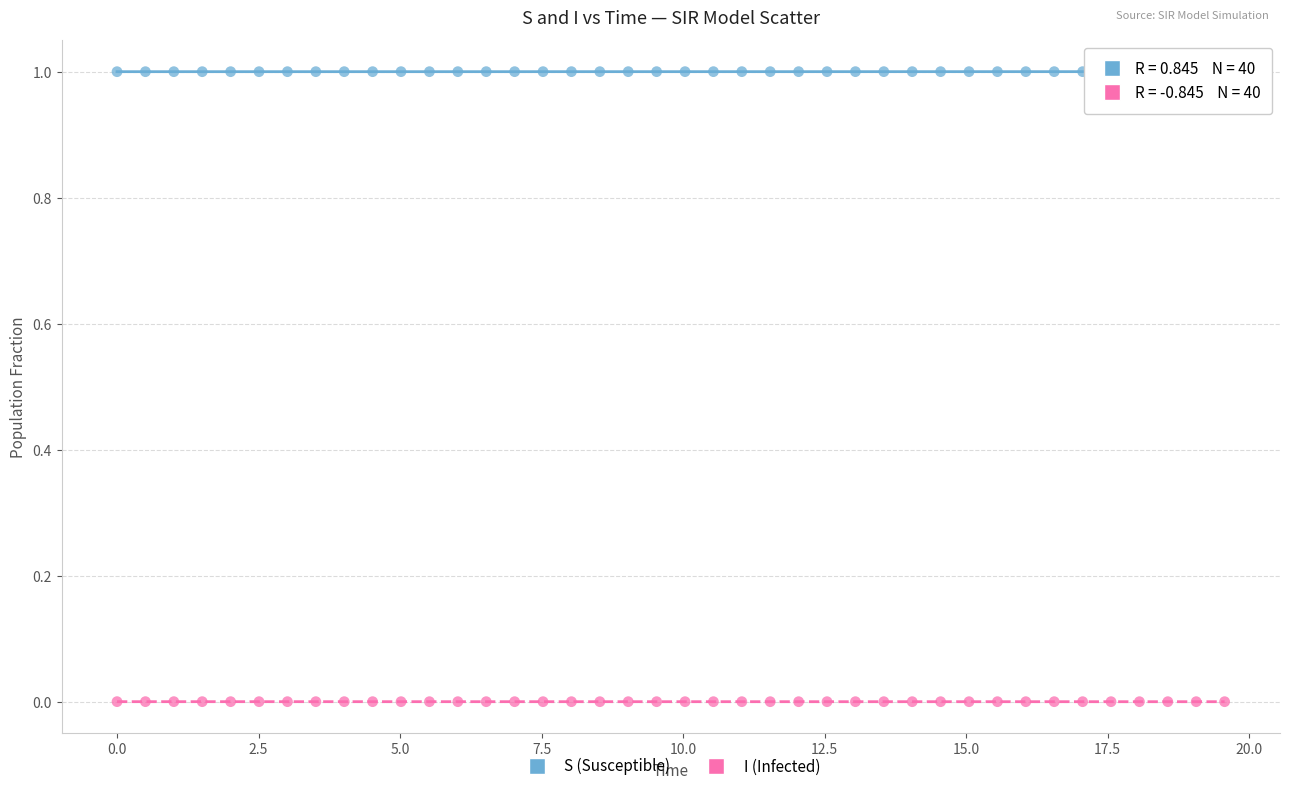

Which series contains the lowest Y value?

I (Infected)